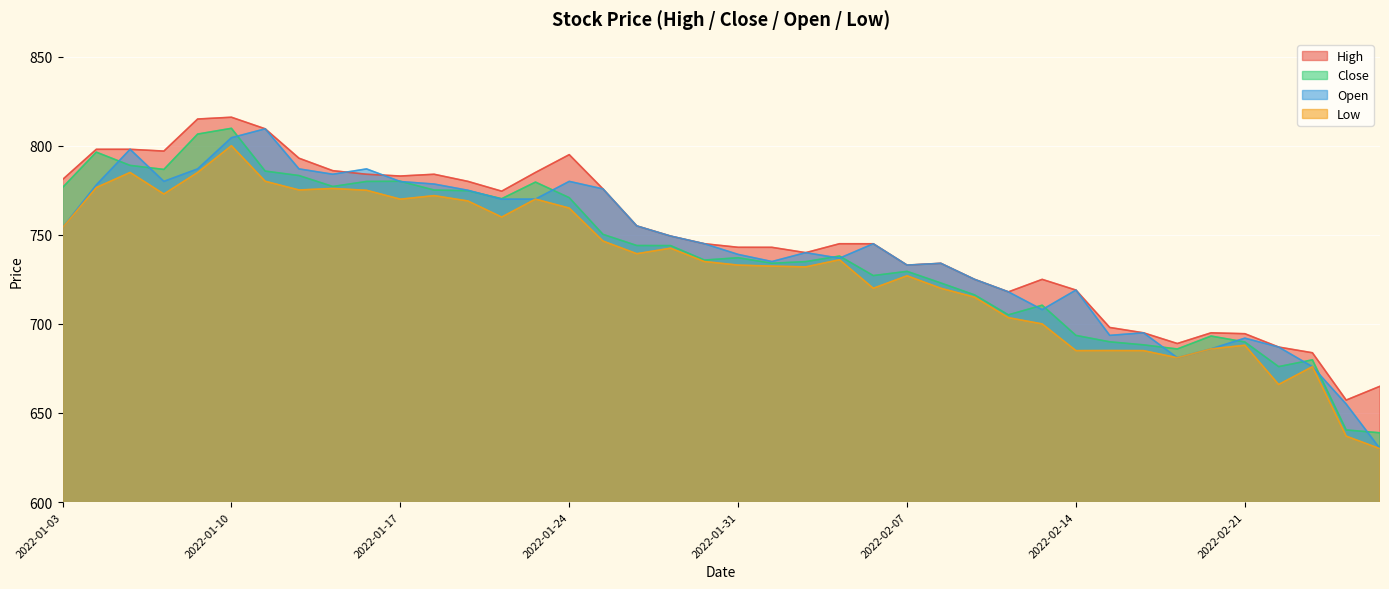

At which category does Low reach its first local valley?

2022-01-06